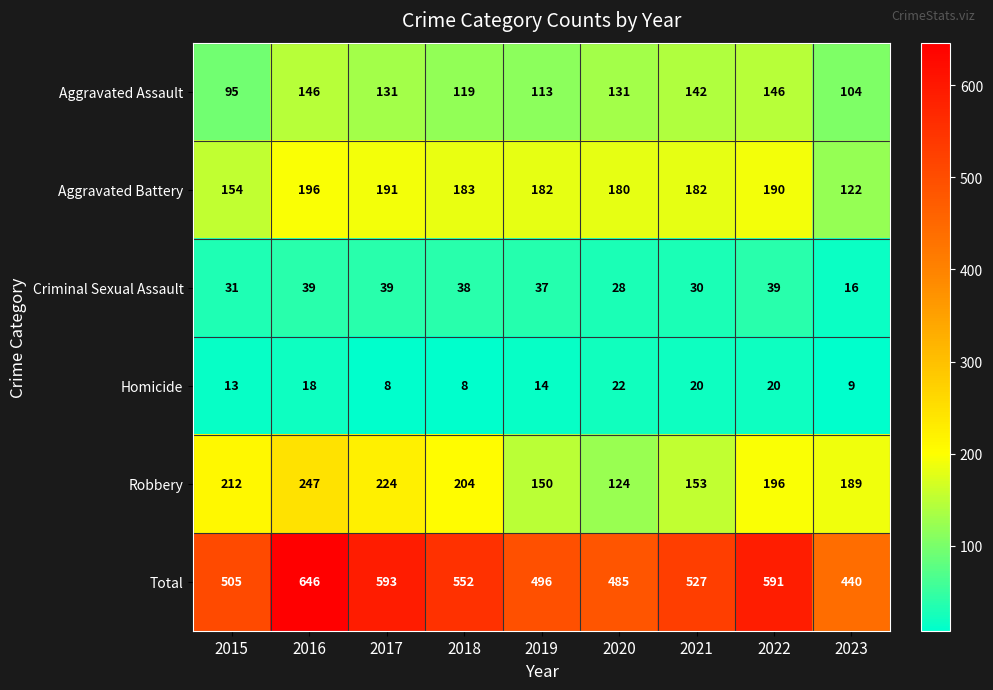

What is the difference between the Criminal Sexual Assault values at 2021 and 2019?

7